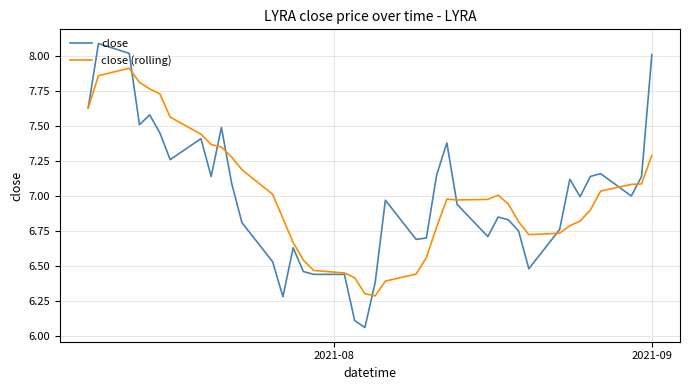

What is the lowest value of the close (rolling) series?

6.3